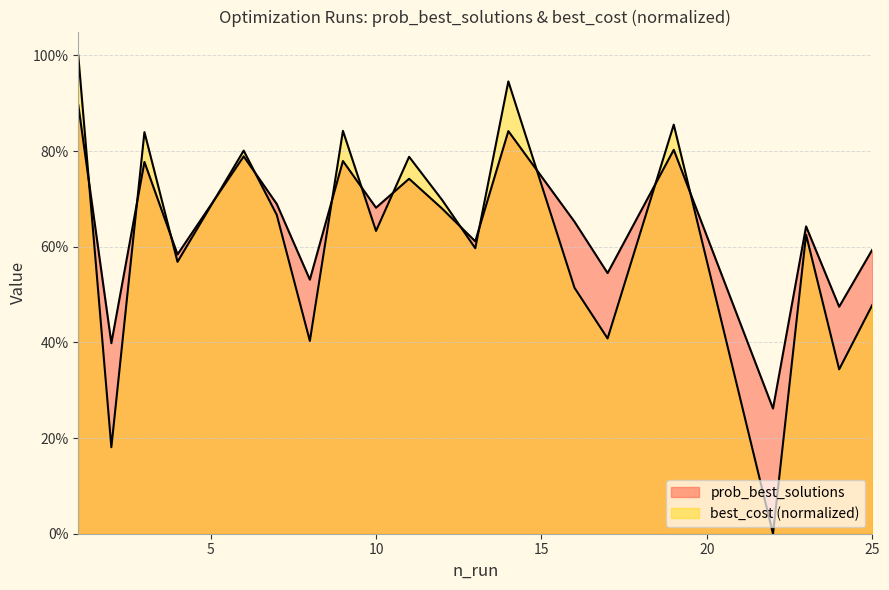

What is the spread (max minus min) of values at 24?

0.1